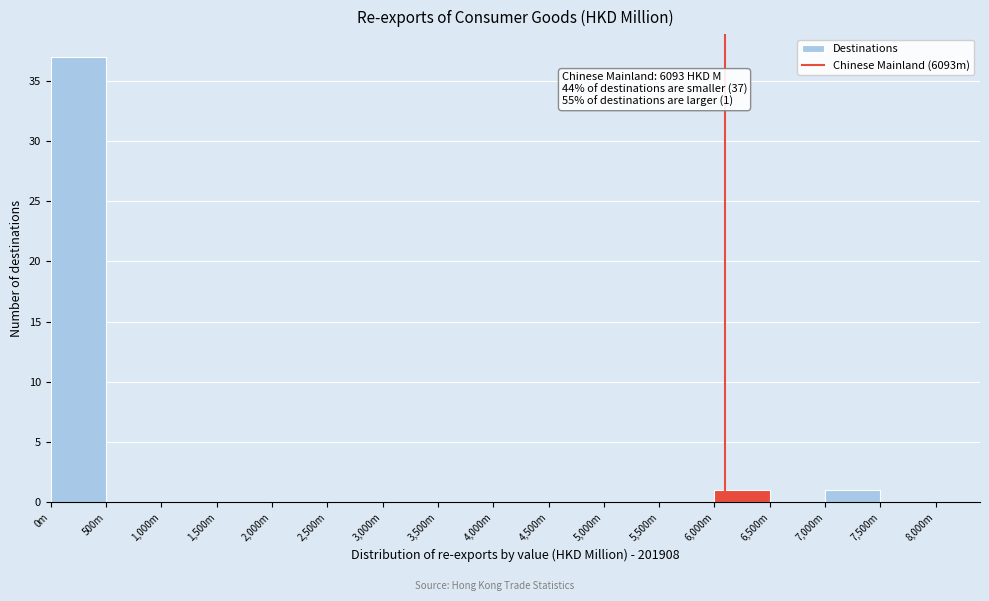

Reading right to left, extract all data points from this chart.

7,500m=0	7,000m=1	6,500m=0	6,000m=1	5,500m=0	5,000m=0	4,500m=0	4,000m=0	3,500m=0	3,000m=0	2,500m=0	2,000m=0	1,500m=0	1,000m=0	500m=0	0m=37